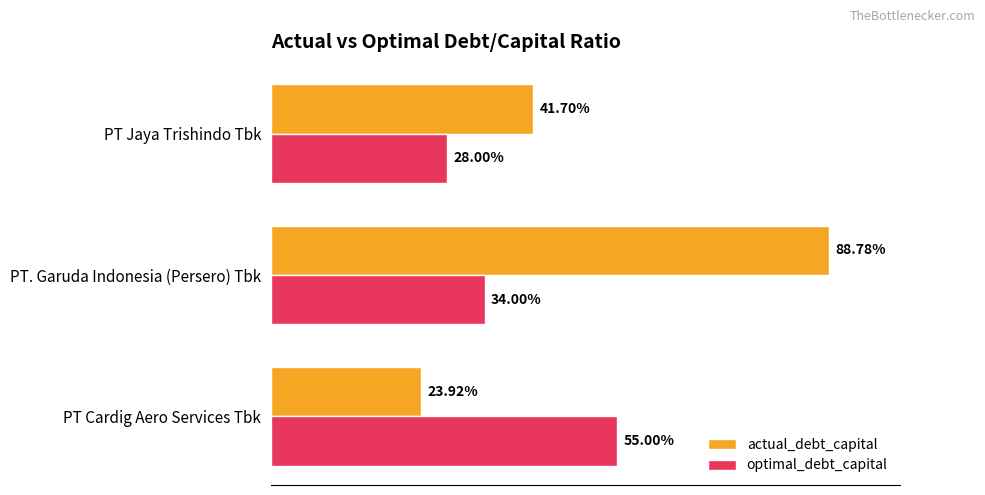

What are all the series names shown in the legend?

actual_debt_capital, optimal_debt_capital